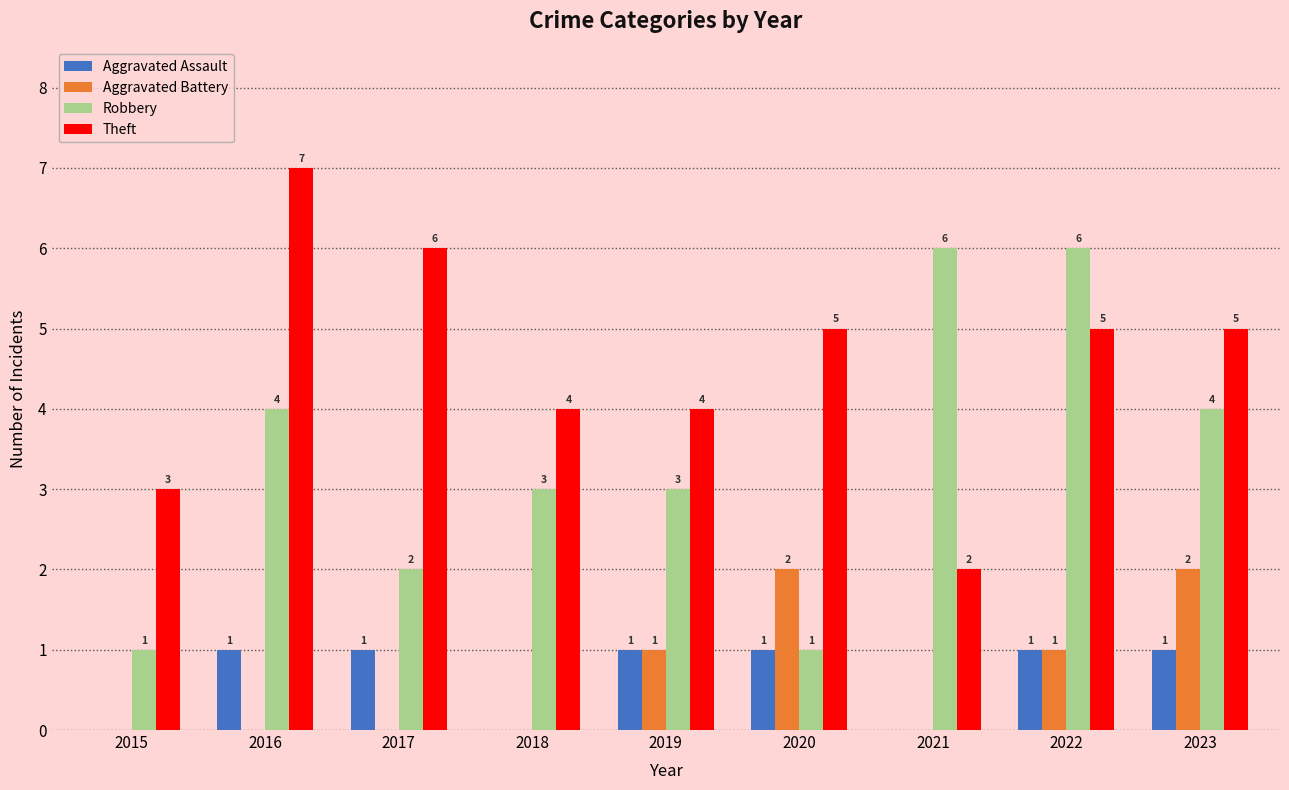

Which series changed the most between 2015 and 2018?

Robbery